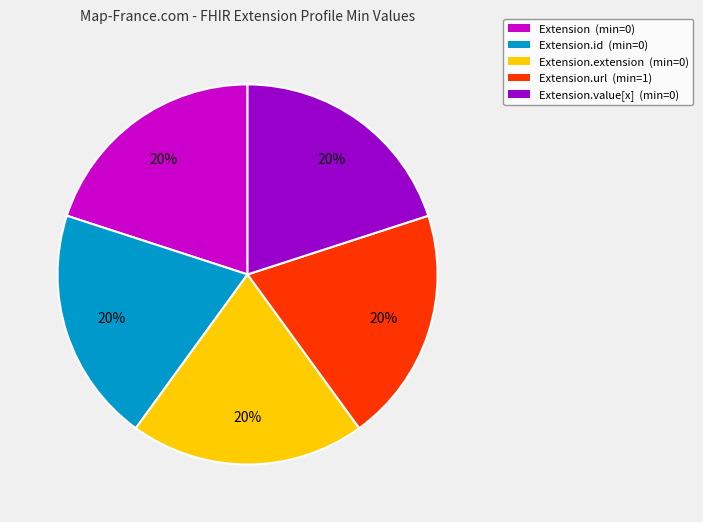

The Extension.url (min=1) slice represents 14% of the pie. True or false?

False